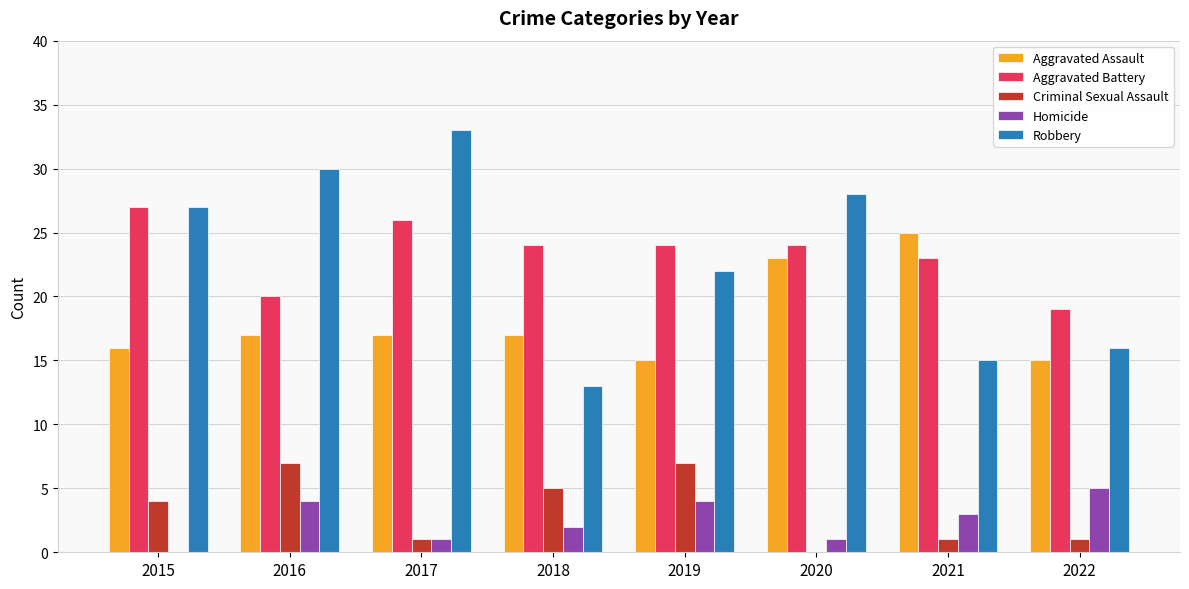

Are the bars horizontal?

No